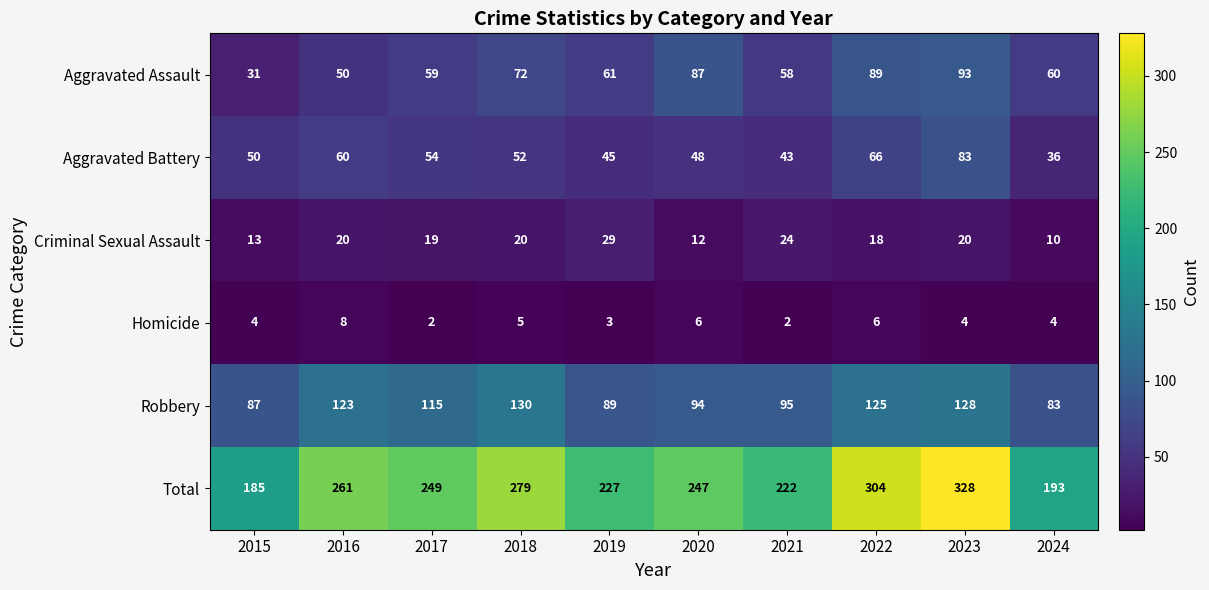

What is the maximum value for Homicide?

8